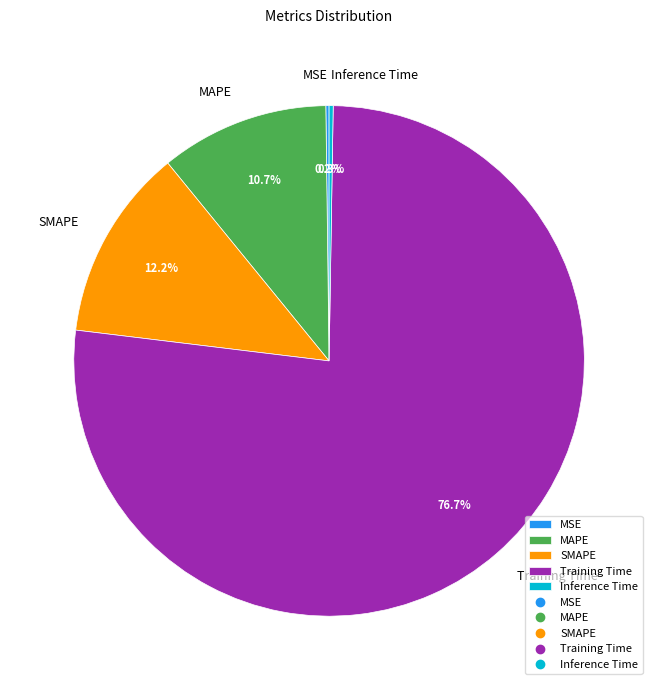

Is there a majority slice in this chart?

Yes